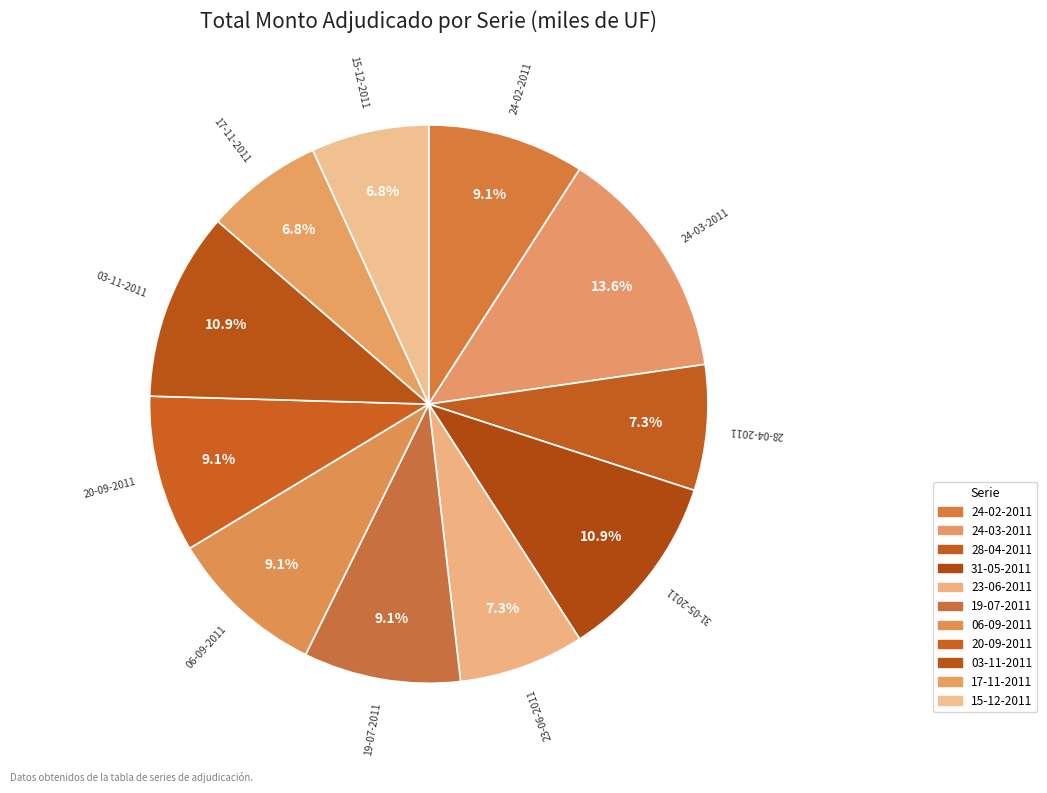

To the nearest percent, what percentage of the pie is 15-12-2011?

7%